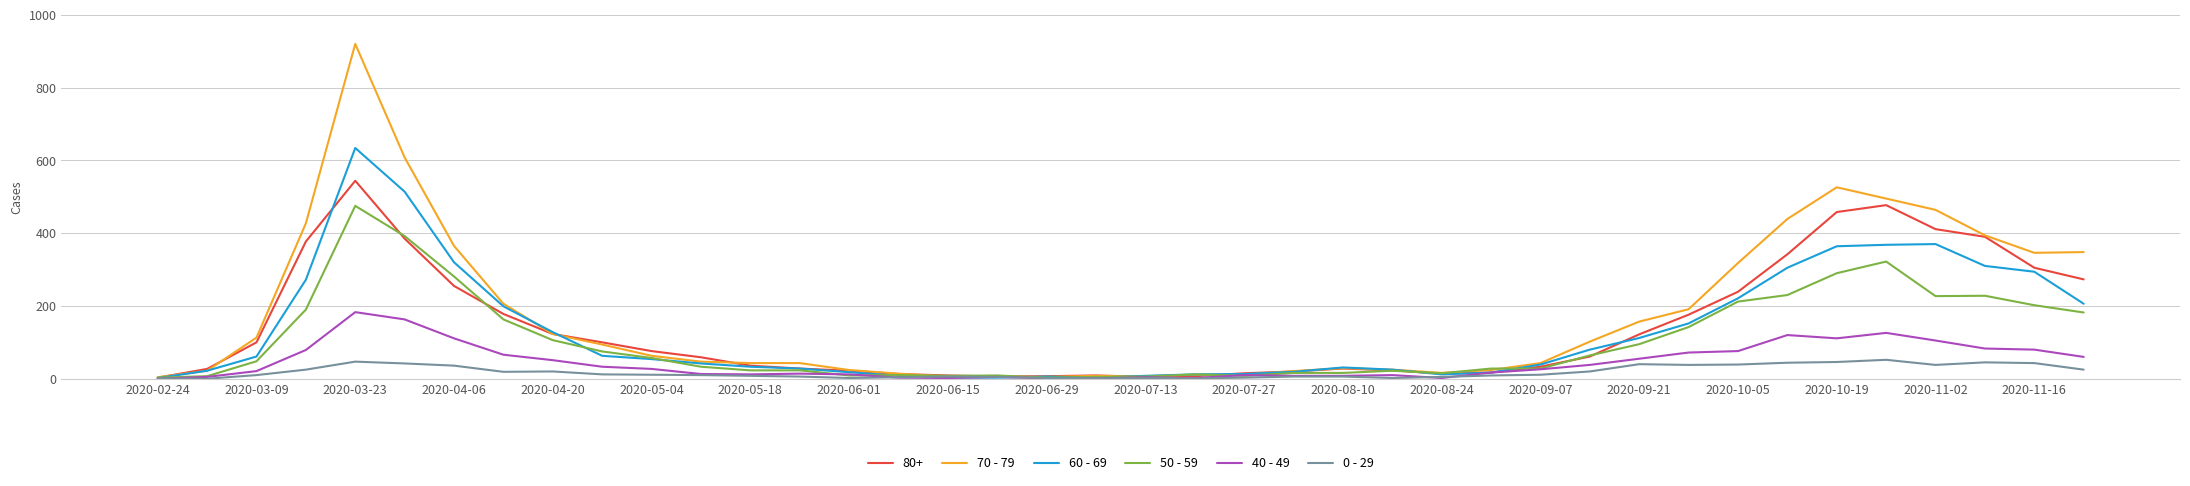

Is this an area chart (filled region under the line)?

No